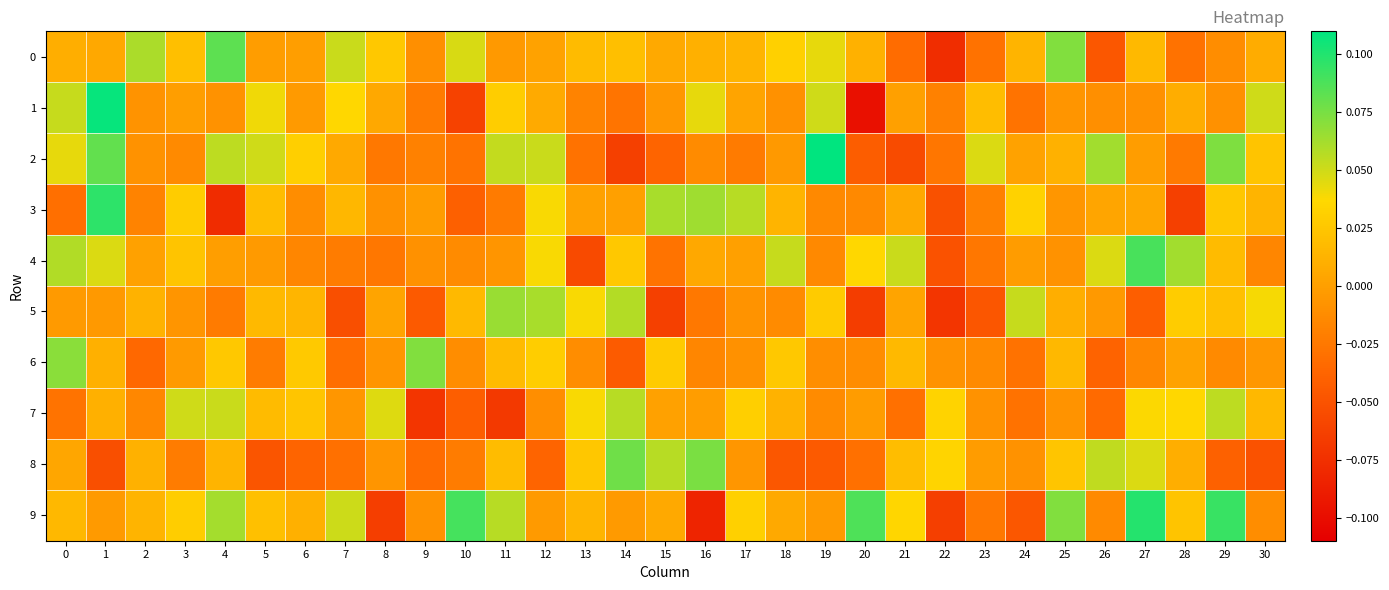

At which category is the sum across all series the highest?

1